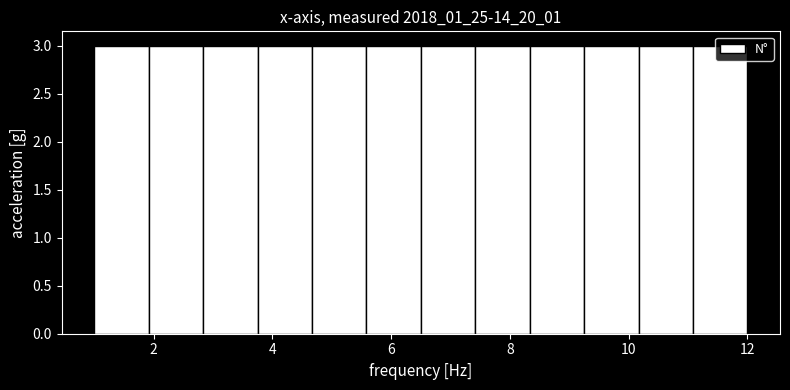

Reading left to right, transcribe this chart: for each bar, give the range it covers on the x-axis and its height. Neither the bar edges nor the heights are printed on the chart, so give them approximately, as read against the axes.

1.0 to 2.0: 3
2.0 to 2.8: 3
2.8 to 3.8: 3
3.8 to 4.6: 3
4.6 to 5.6: 3
5.6 to 6.6: 3
6.6 to 7.4: 3
7.4 to 8.4: 3
8.4 to 9.2: 3
9.2 to 10.2: 3
10.2 to 11.0: 3
11.0 to 12.0: 3